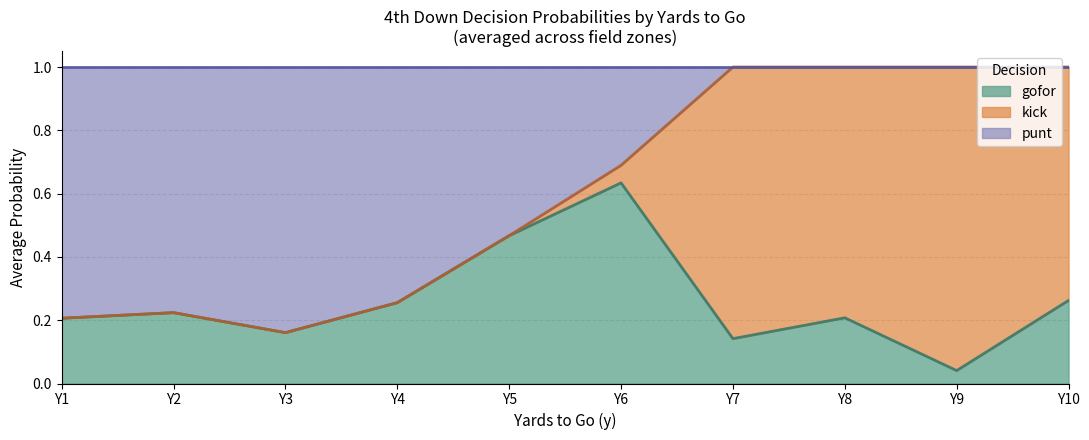

The kick series shows -0.6 at 1. True or false?

False